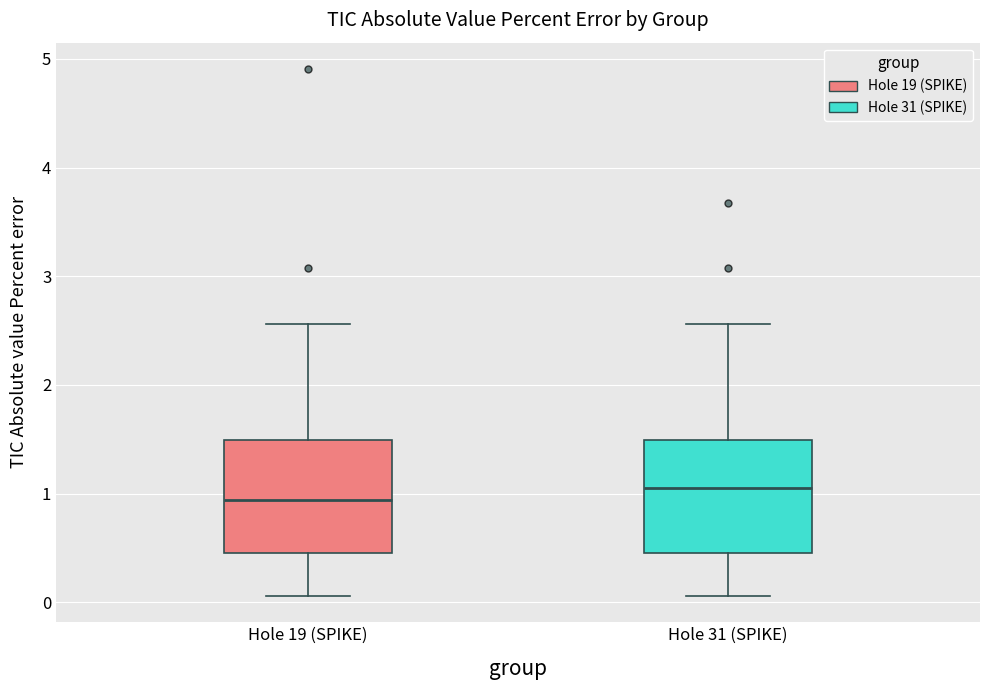

Where is the upper edge of the box for Hole 31 (SPIKE) on the y-axis? The values are not printed on the chart, so give them approximately, as read against the axis.

1.5